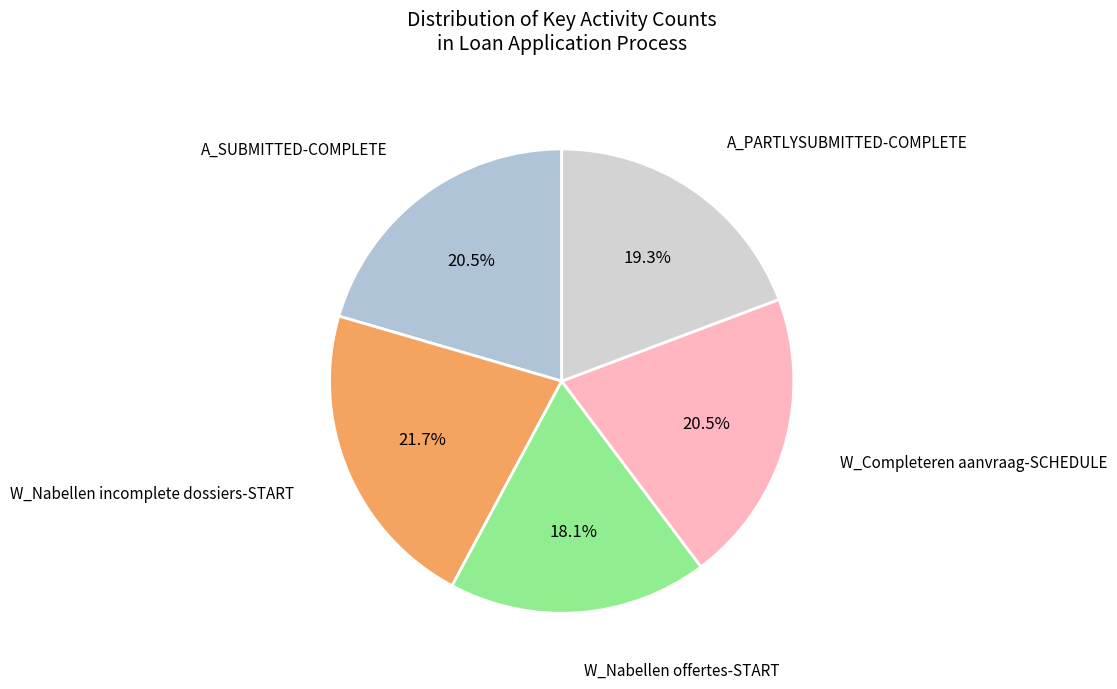

Which slice is the smallest?

W_Nabellen offertes-START